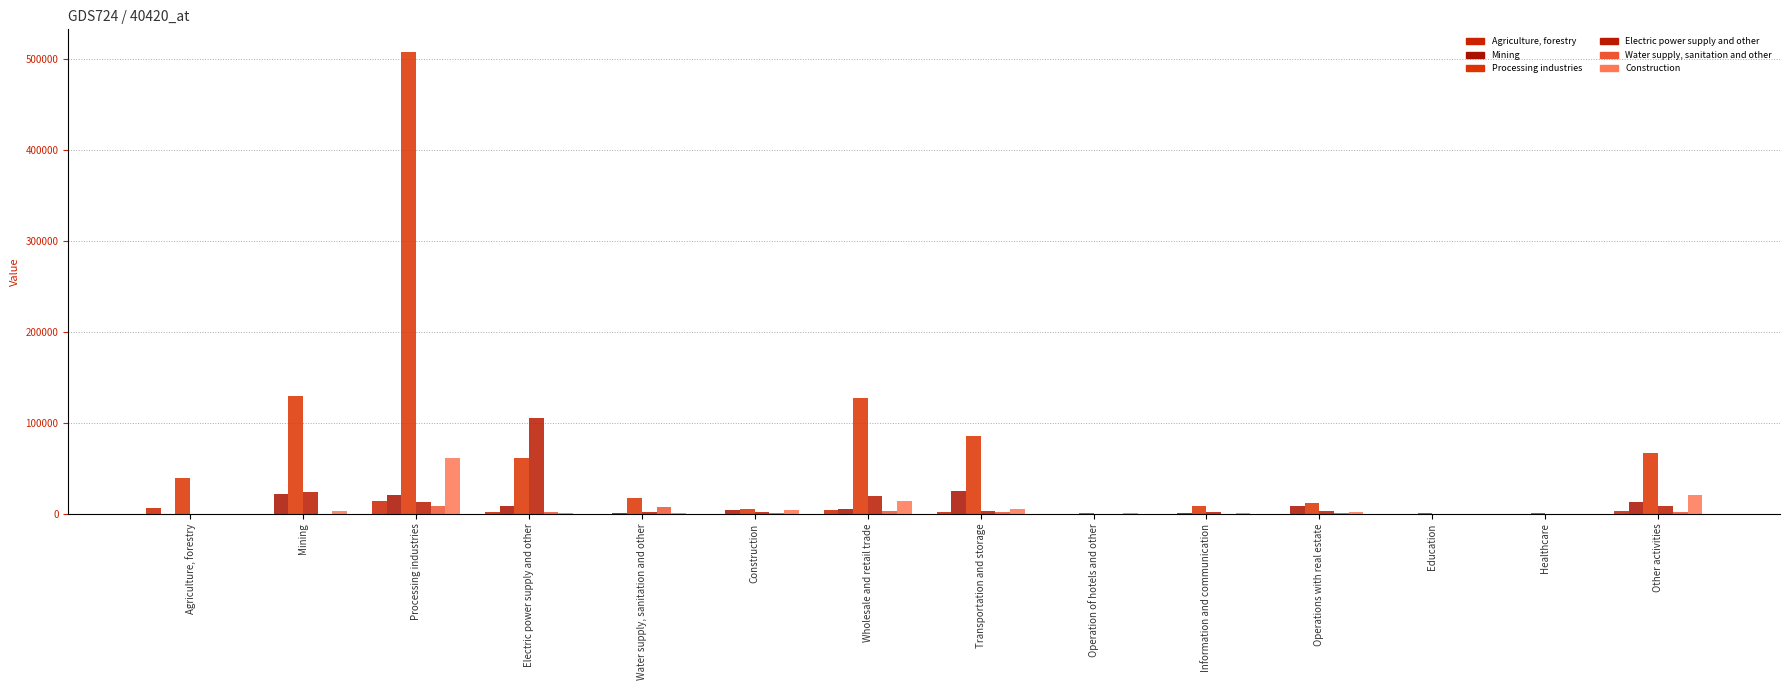

At how many categories does at least one series exceed 142101?

1